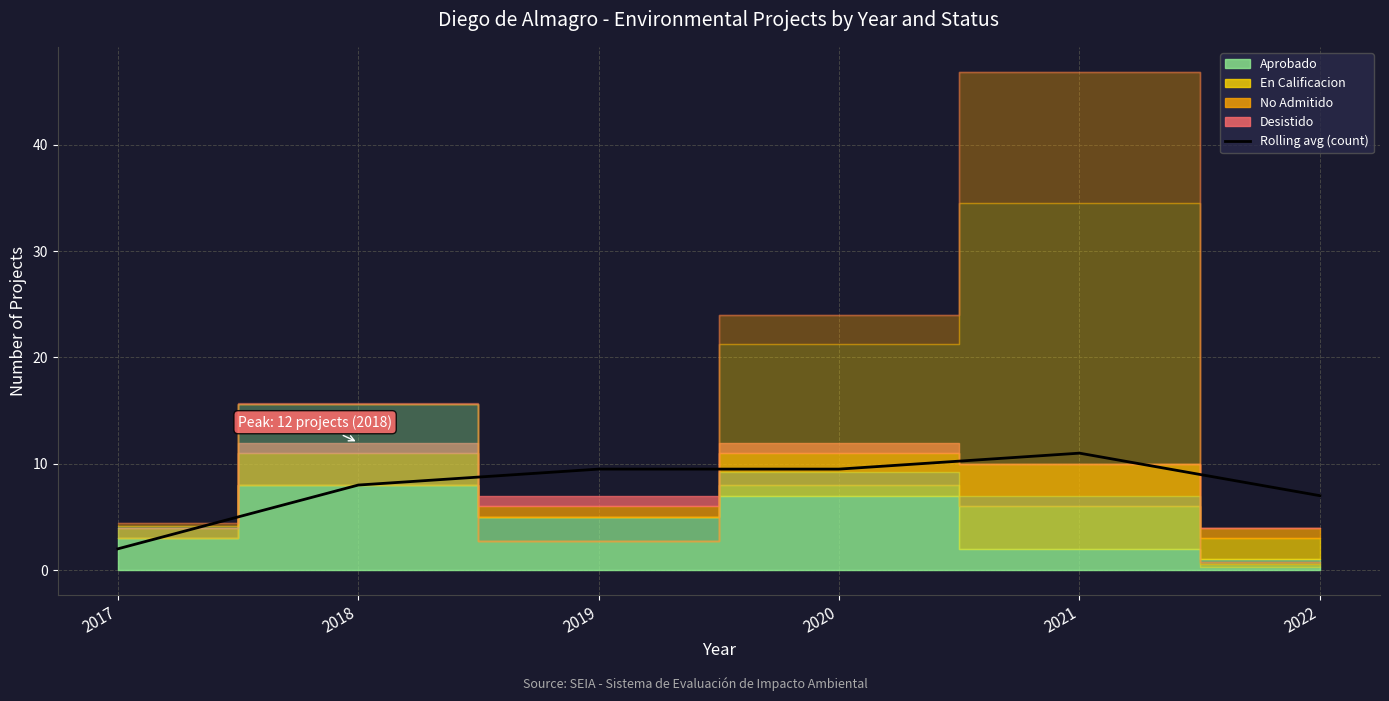

What is the difference between the maximum and minimum values?

9.0